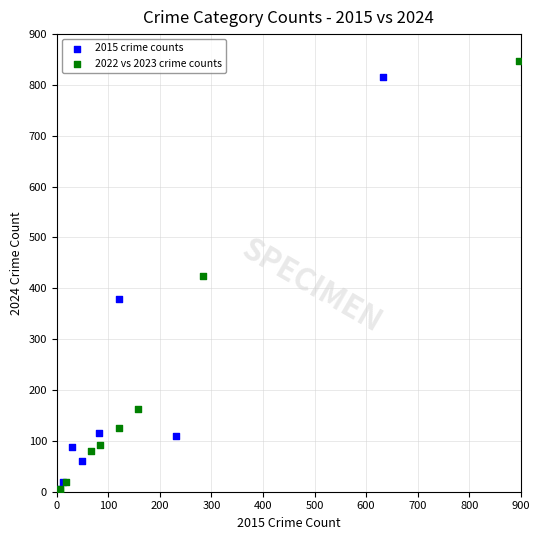

Which series has the largest Y range (max minus min)?

2022 vs 2023 crime counts